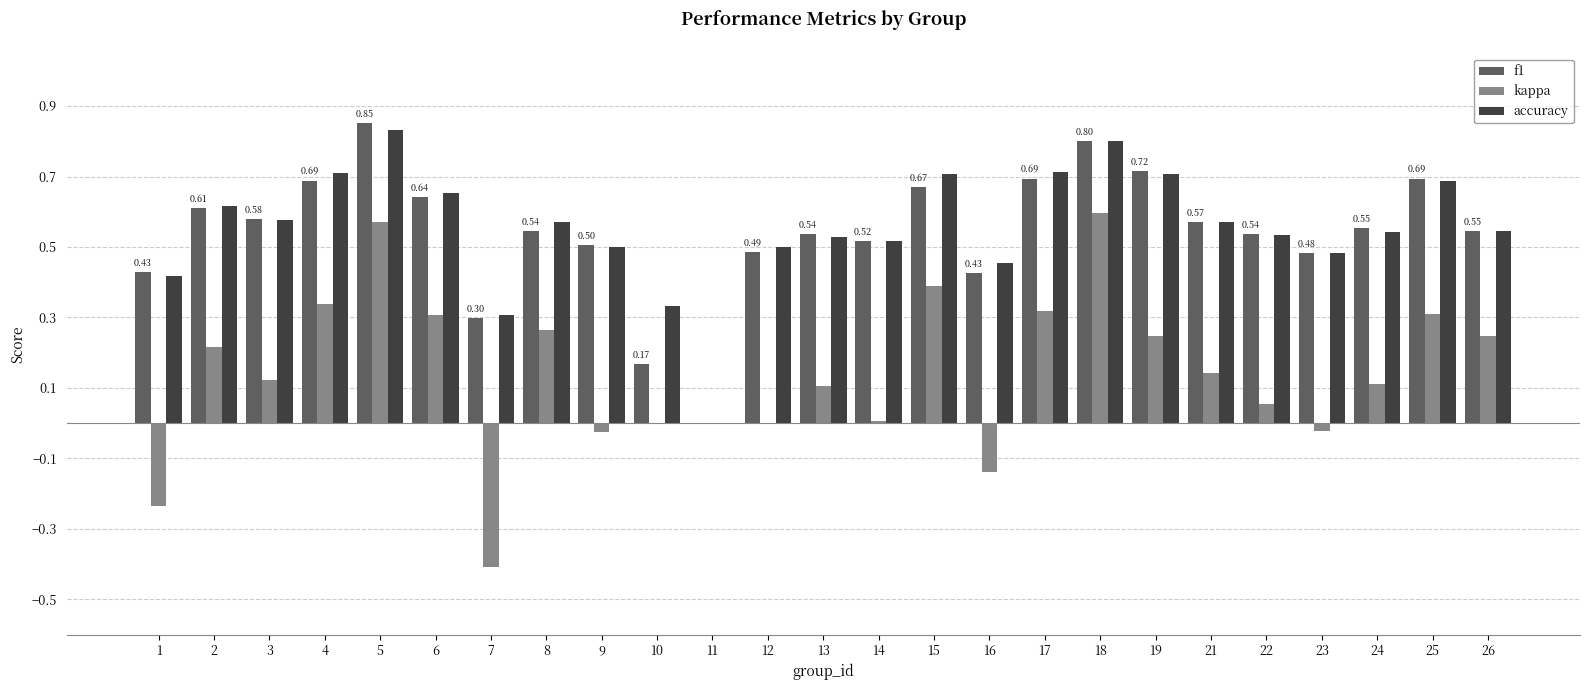

What is the sum of all f1 values?

13.5